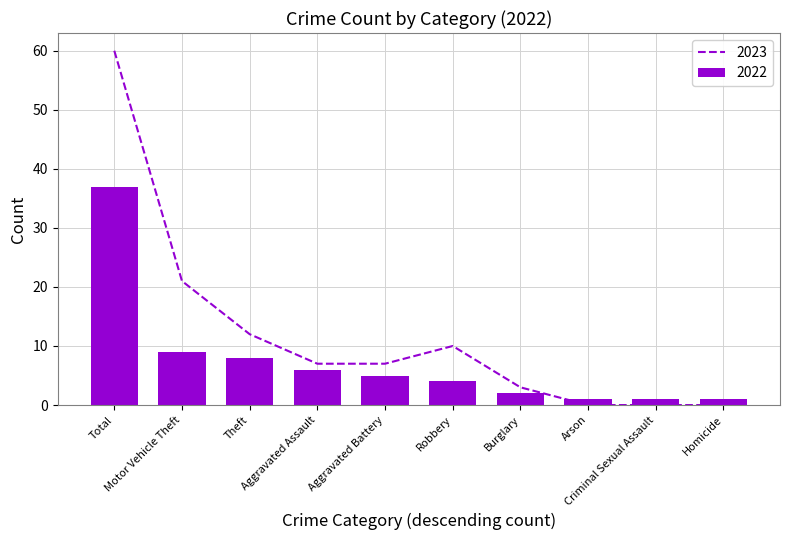

What is the difference between the maximum and minimum values in the 2022 series?

36